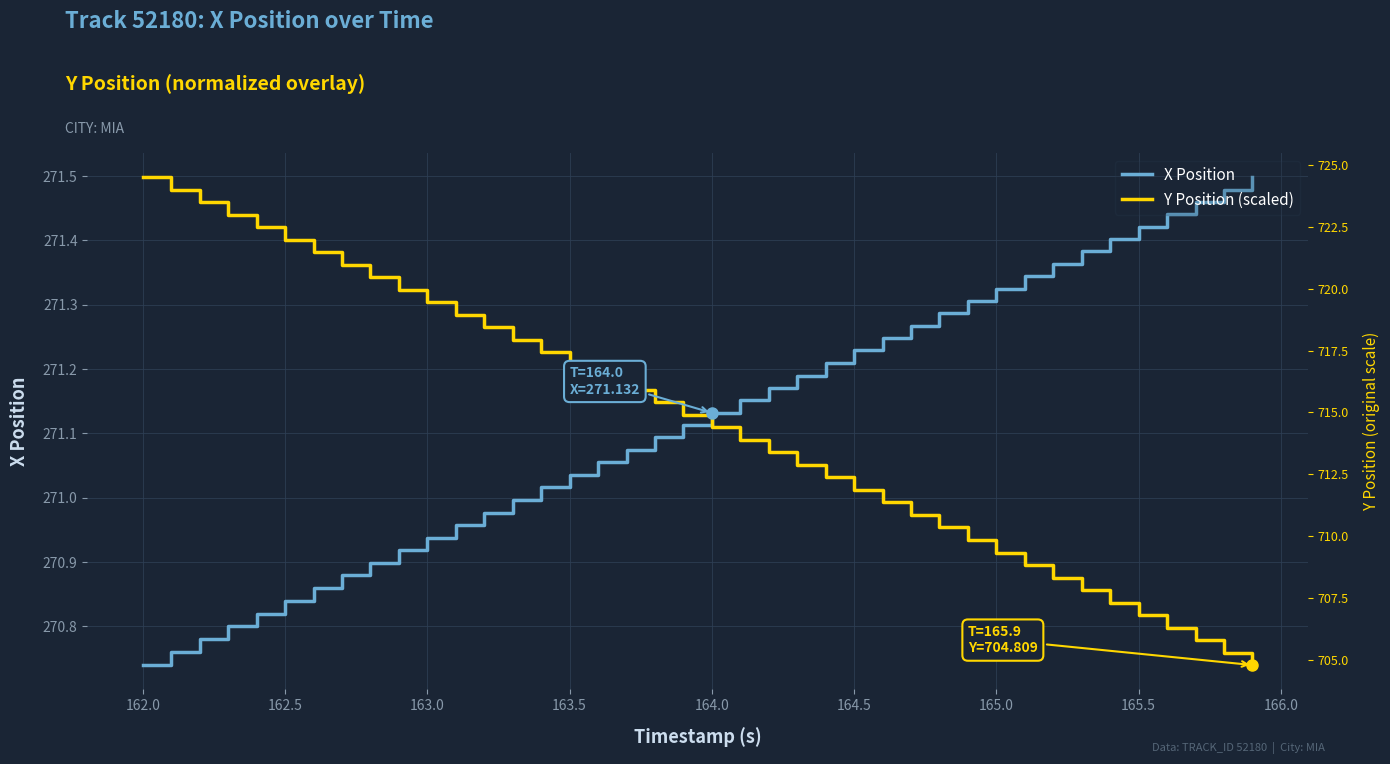

How many times do X Position and Y Position (scaled) cross each other?

1